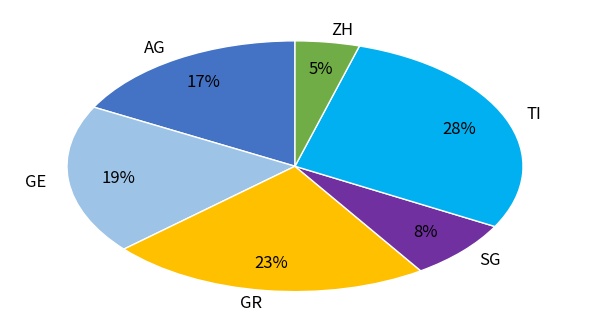

Which has a higher value, AG or GE?

GE